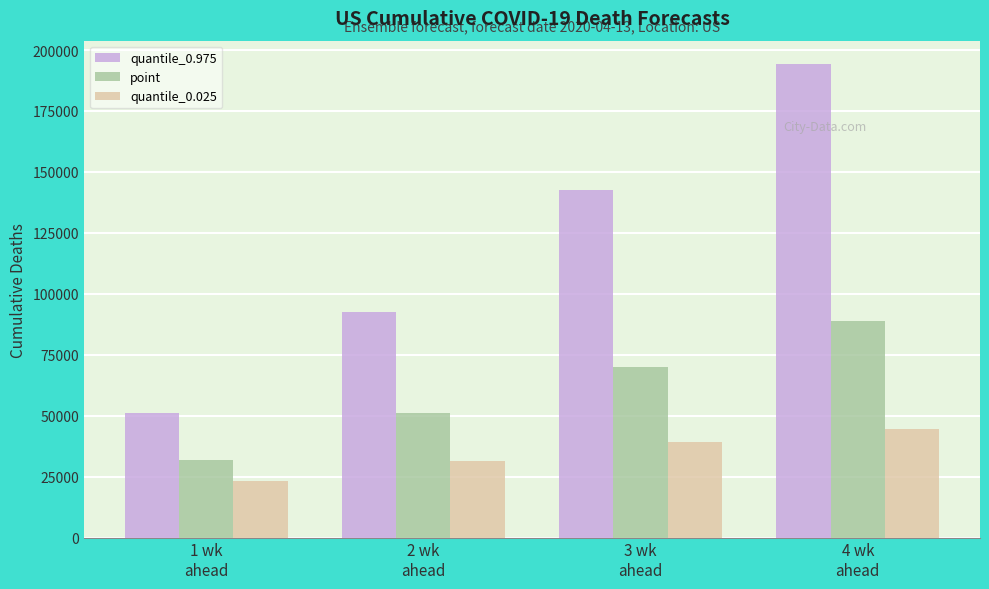

Is the value of quantile_0.025 at 3 wk
ahead greater than the value of point at 2 wk
ahead?

No